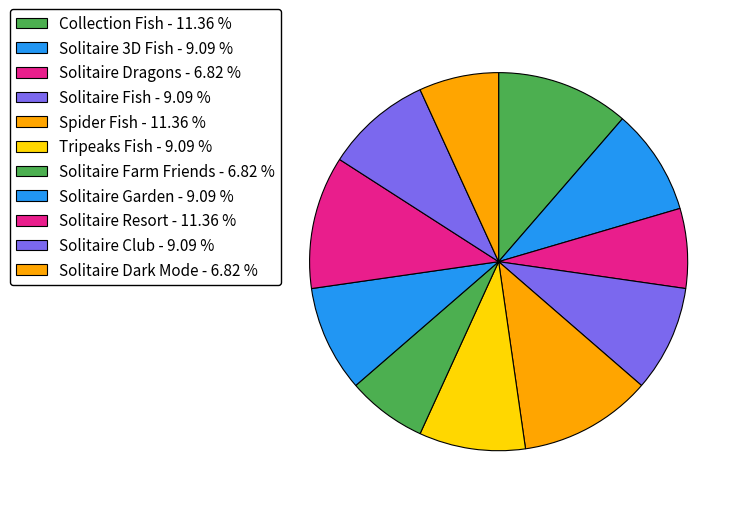

Which category has the biggest portion of the pie?

Collection Fish